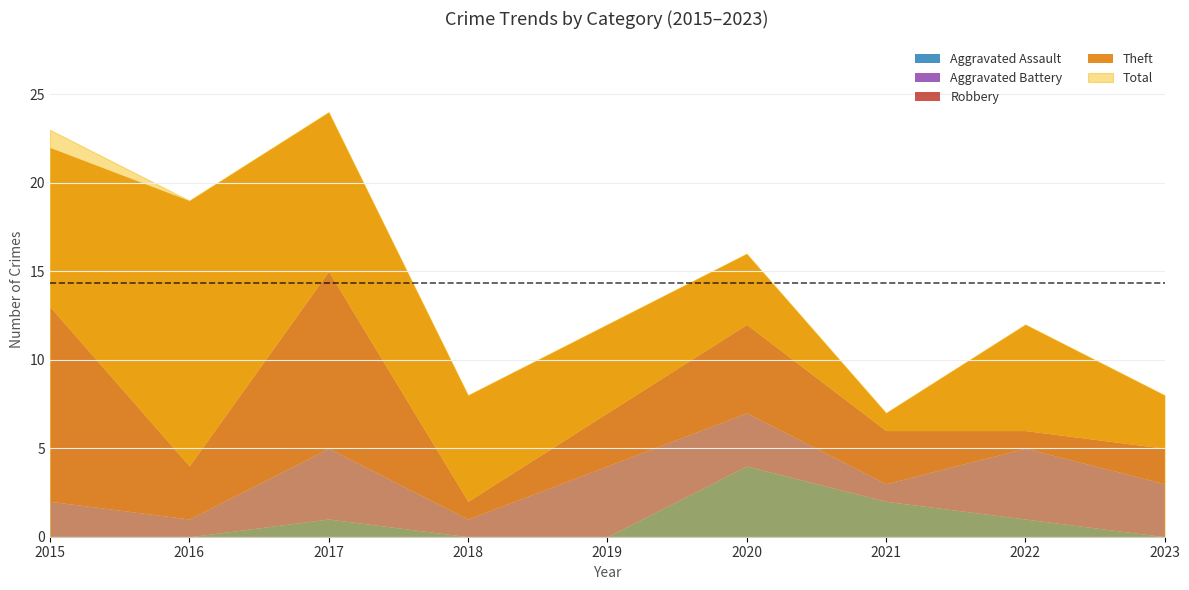

How many data points does each series have?

9